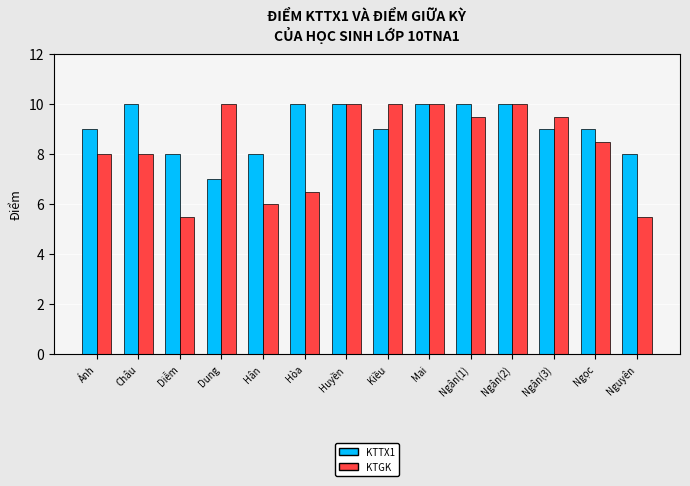

Where is KTGK nearest to the value 7?

Hòa